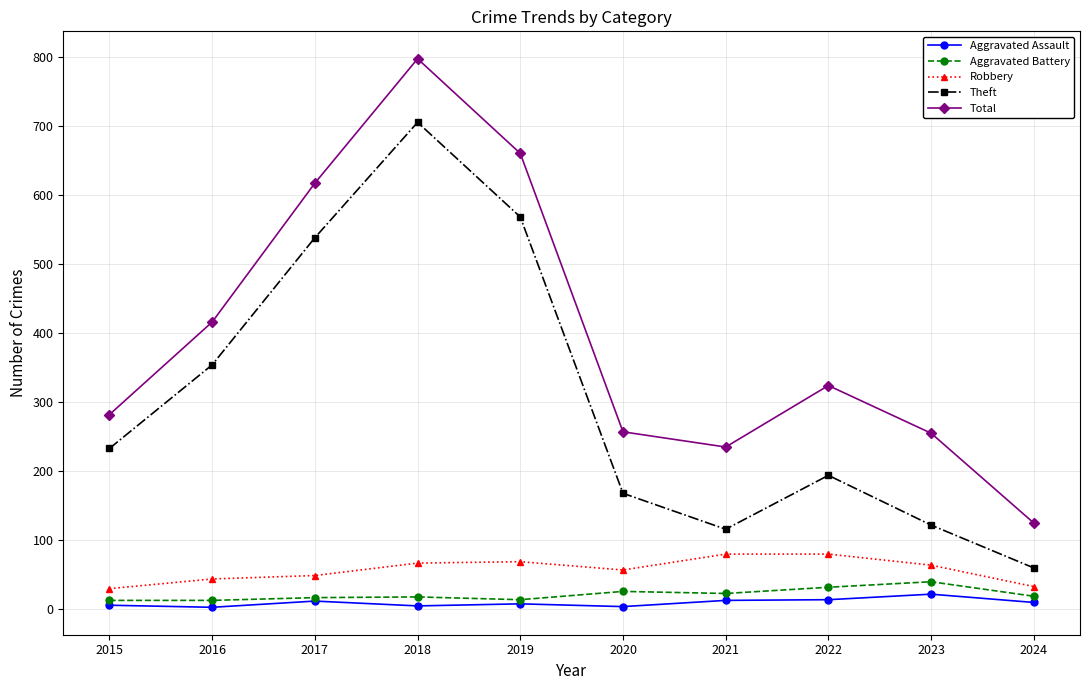

How many lines are shown in the chart?

5